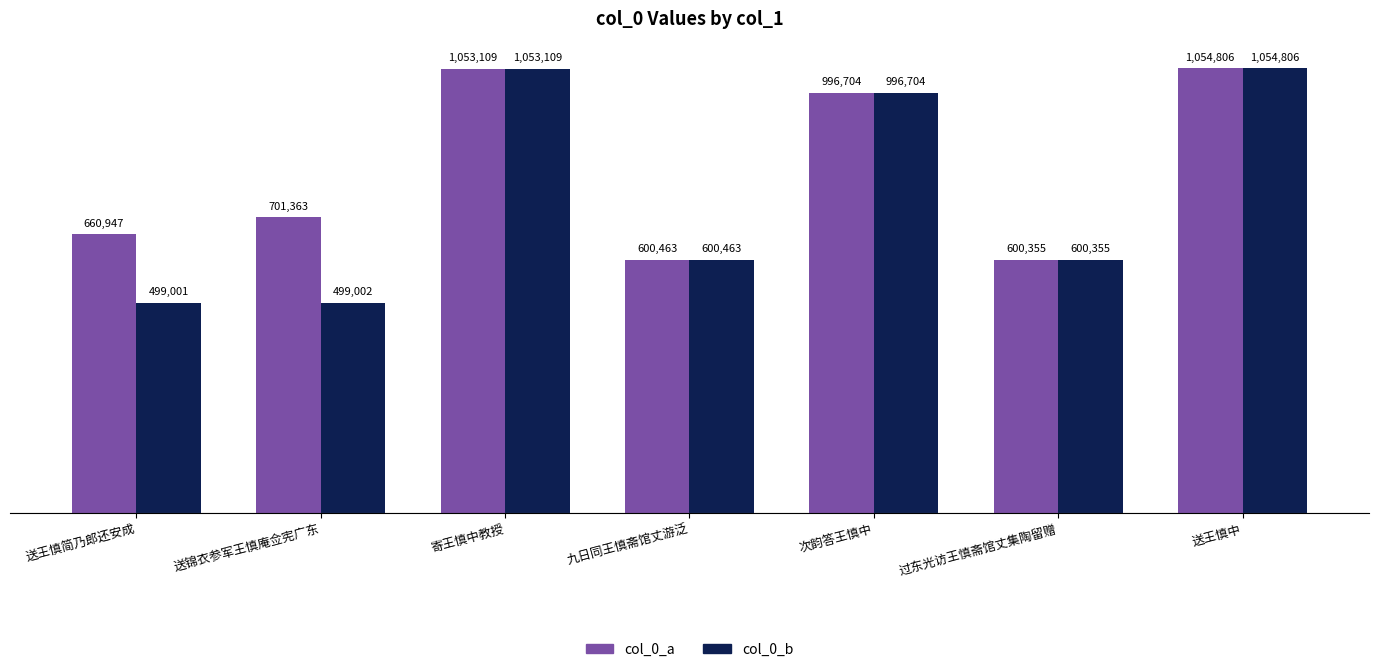

Does the chart contain stacked bars?

No